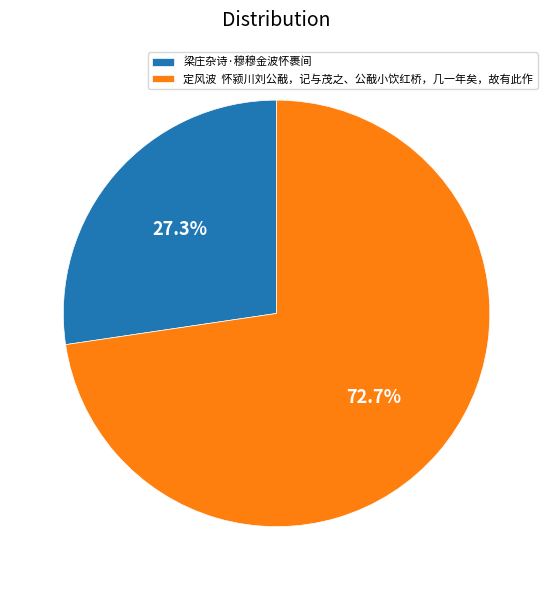

Which category has the biggest portion of the pie?

定风波 怀颍川刘公㦷，记与茂之、公㦷小饮红桥，几一年矣，故有此作